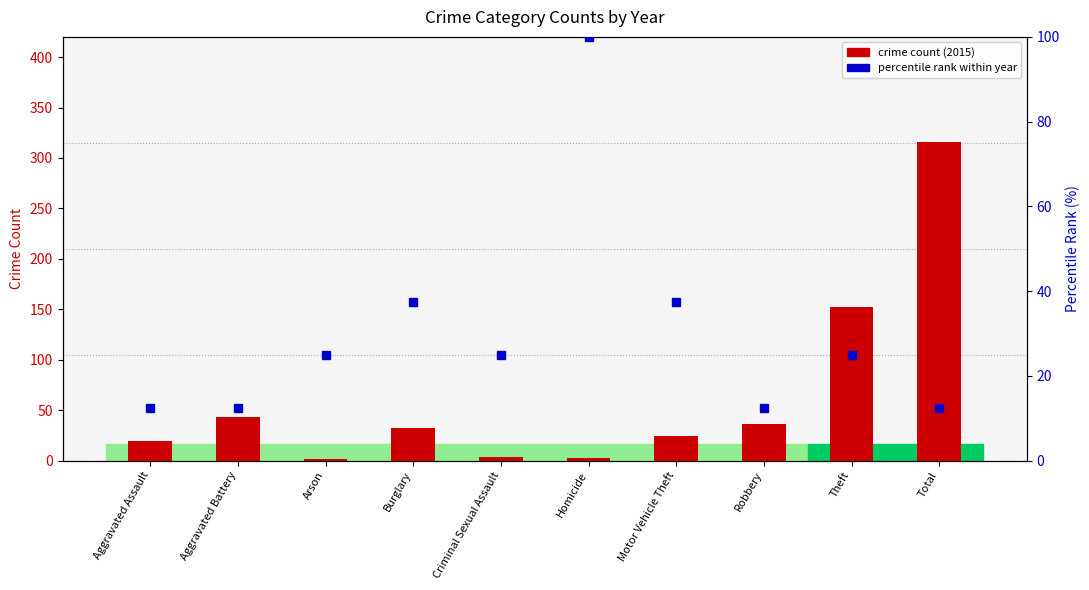

At which category is the sum across all series the highest?

Total